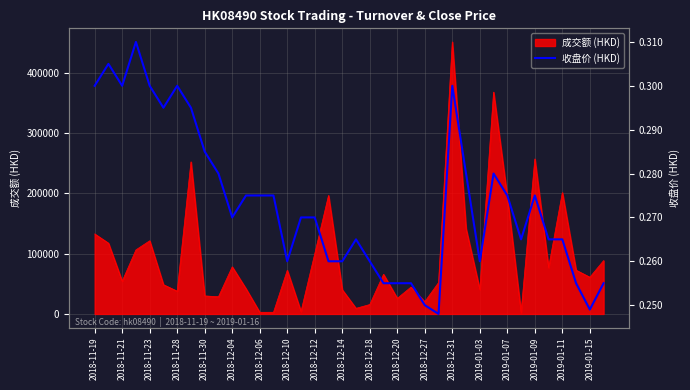

The value of 成交额 (HKD) at 2018-11-21 is 54350. True or false?

True